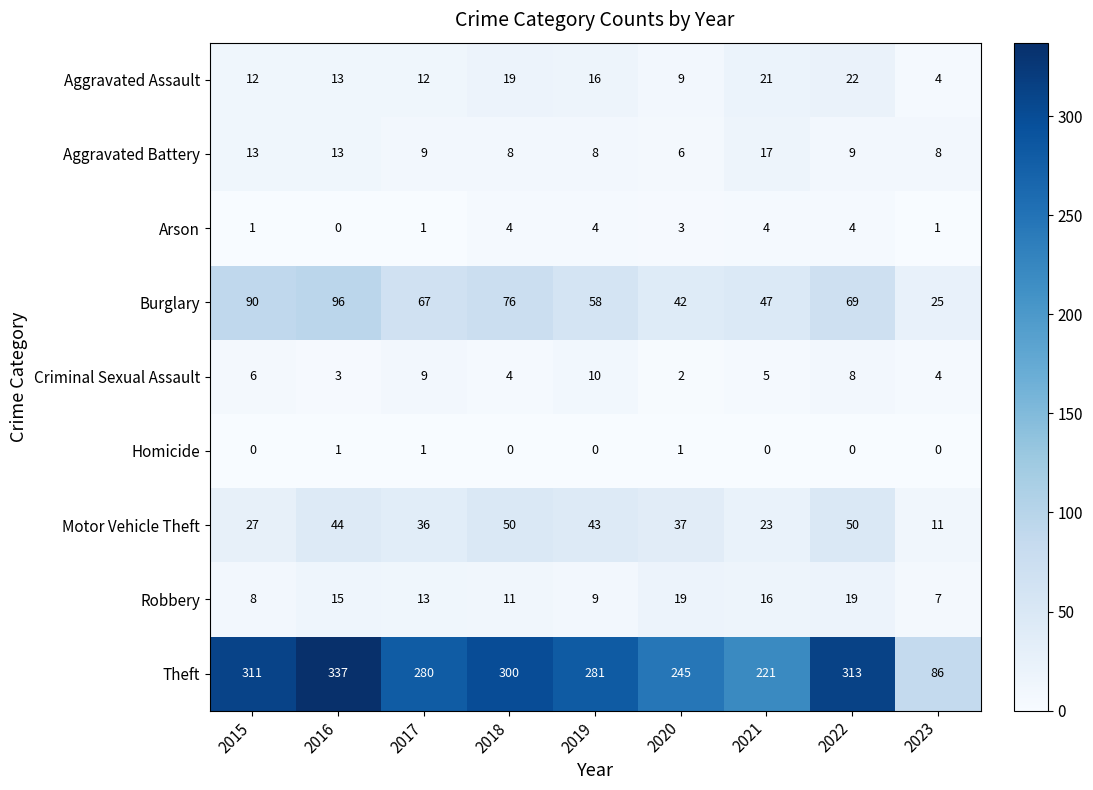

How many series are shown in this chart?

9